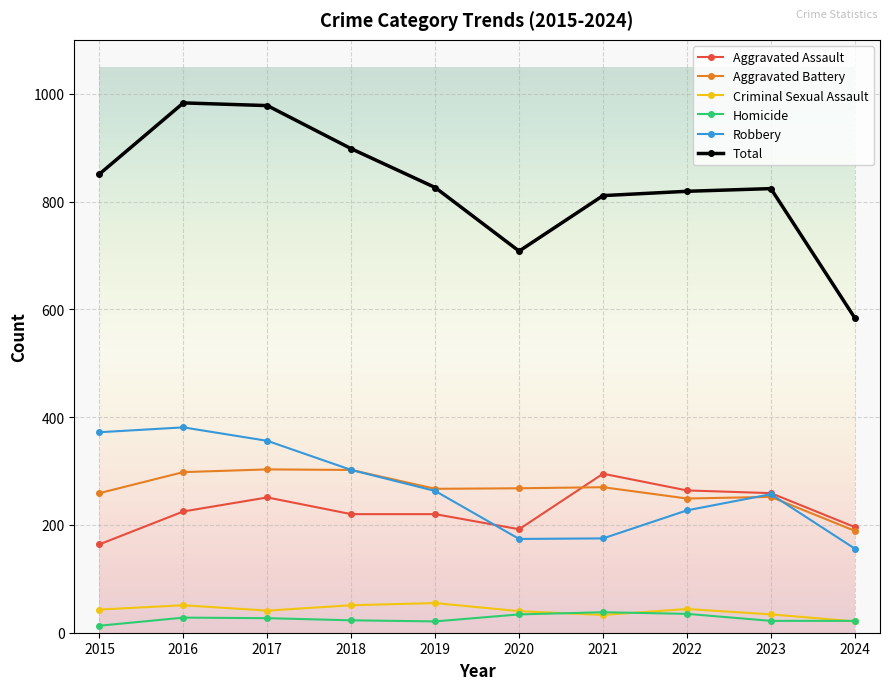

How many distinct data groups are displayed?

6